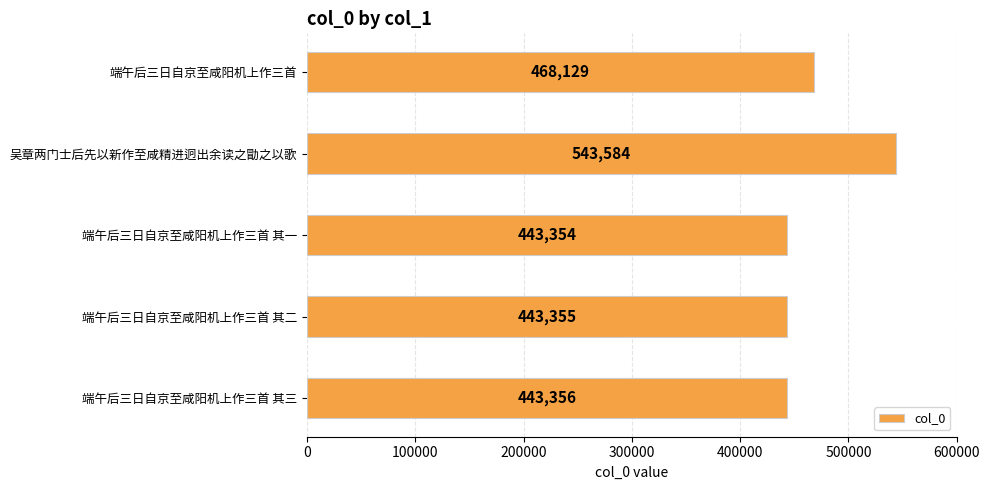

What is the change in value from 端午后三日自京至咸阳机上作三首 其三 to 吴章两门士后先以新作至咸精进迥出余读之勖之以歌?

+100228